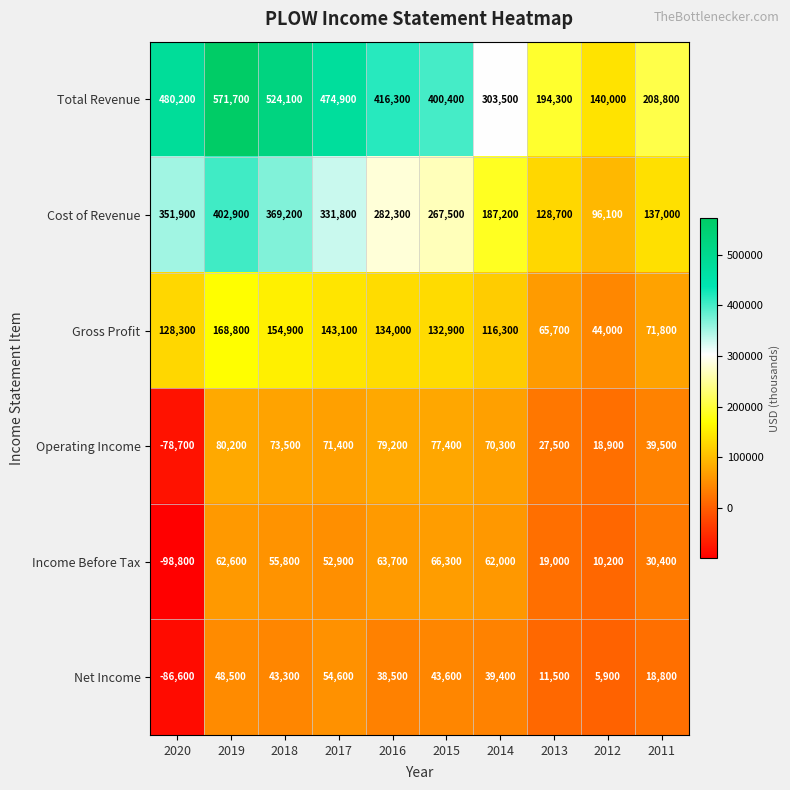

Which series changed the most between 2020 and 2019?

Income Before Tax